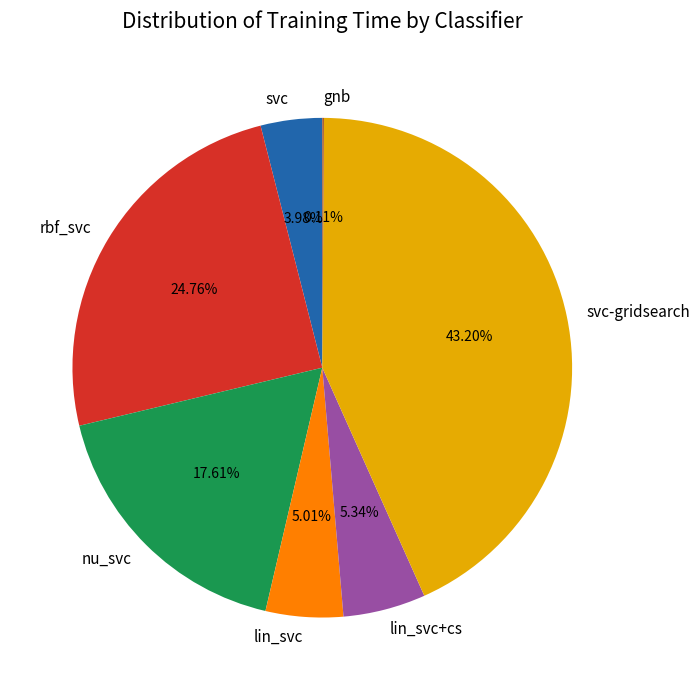

What percentage is the lin_svc slice, to the nearest percent?

5%